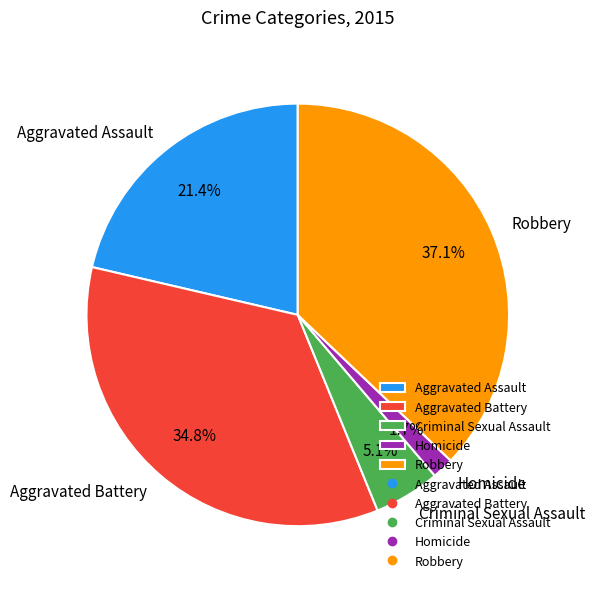

To the nearest percent, what is the average slice percentage?

20%